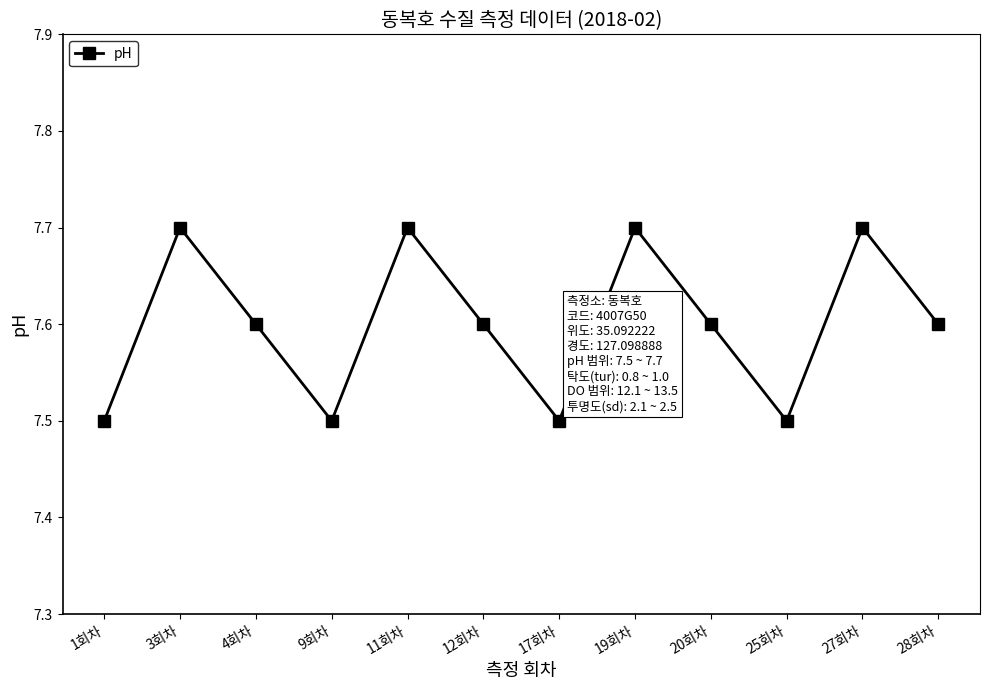

Count the values in the range 7 to 8.

12